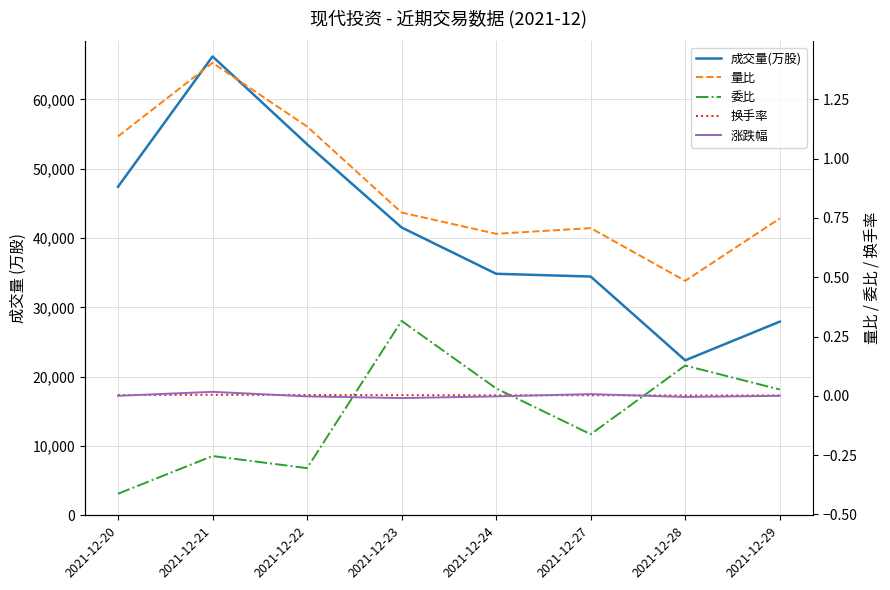

What is the value of the 成交量(万股) point at the 1st from the left?

47398.7